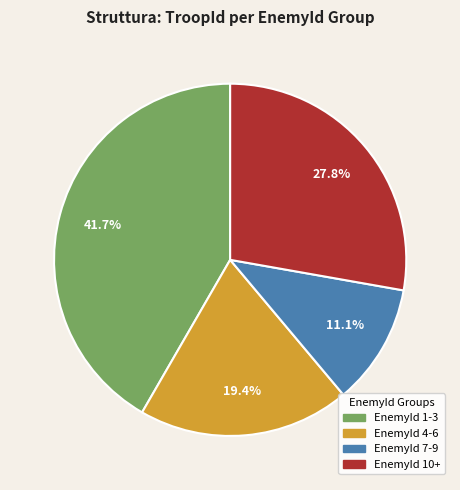

Does any single category account for the majority?

No